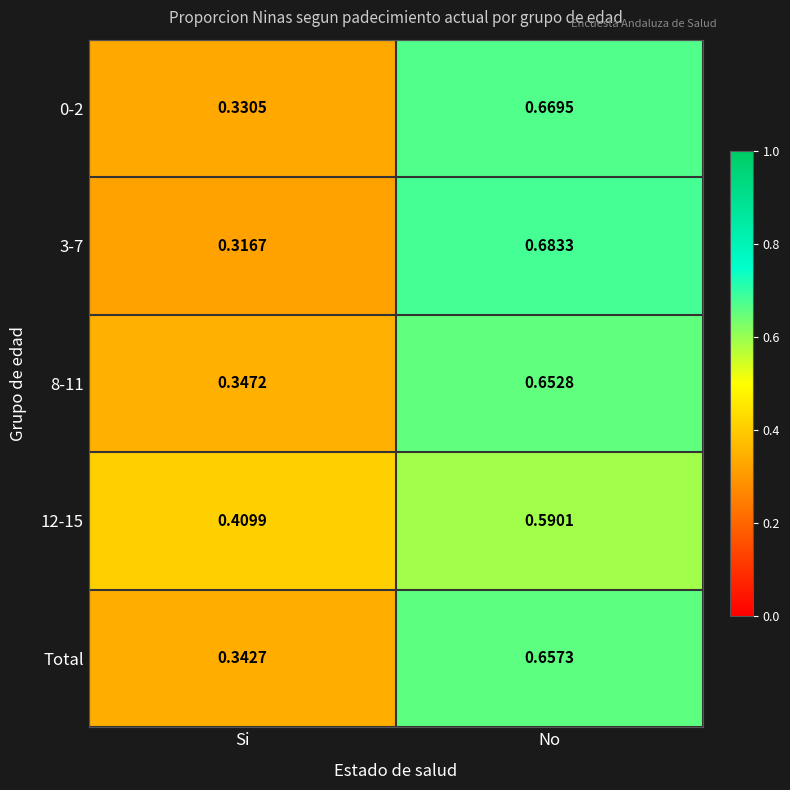

At which category is the sum across all series the highest?

No